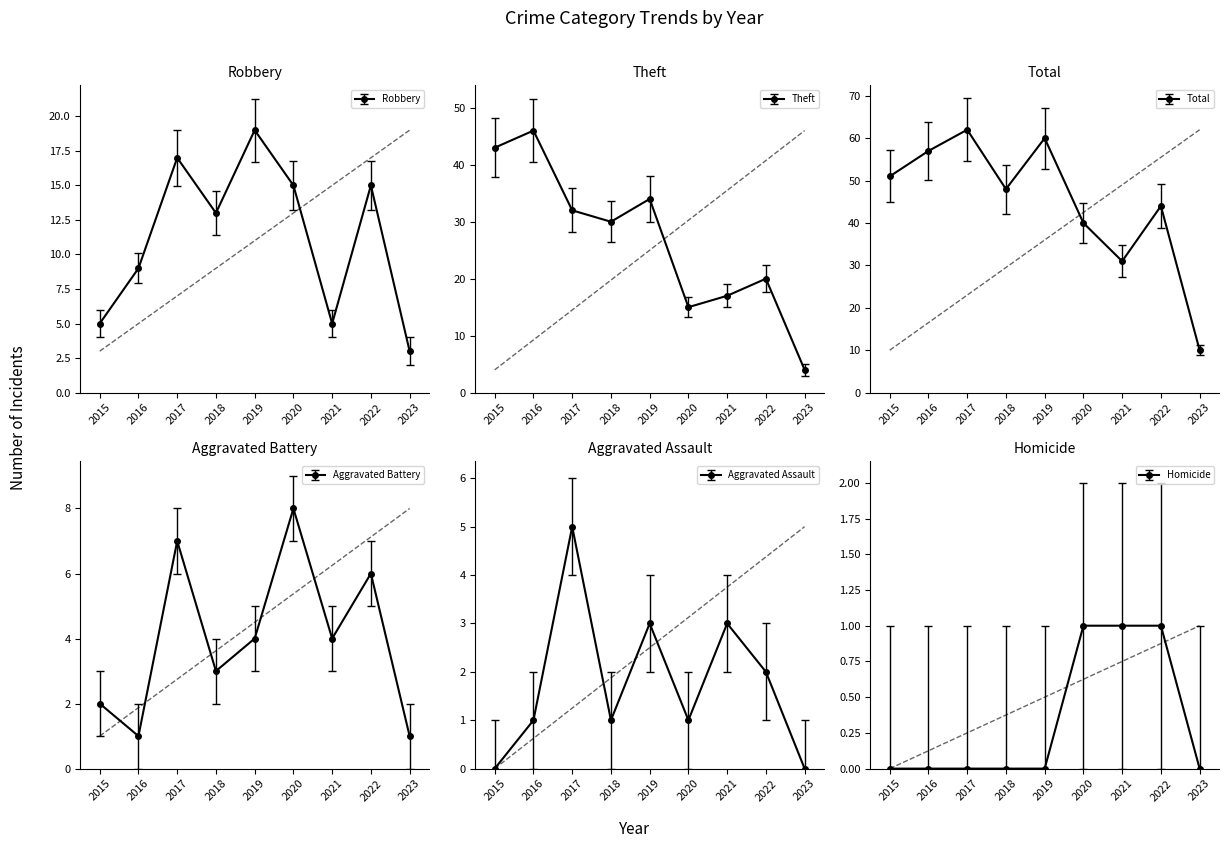

What is the value of the Robbery point at the 8th from the left?

15.0